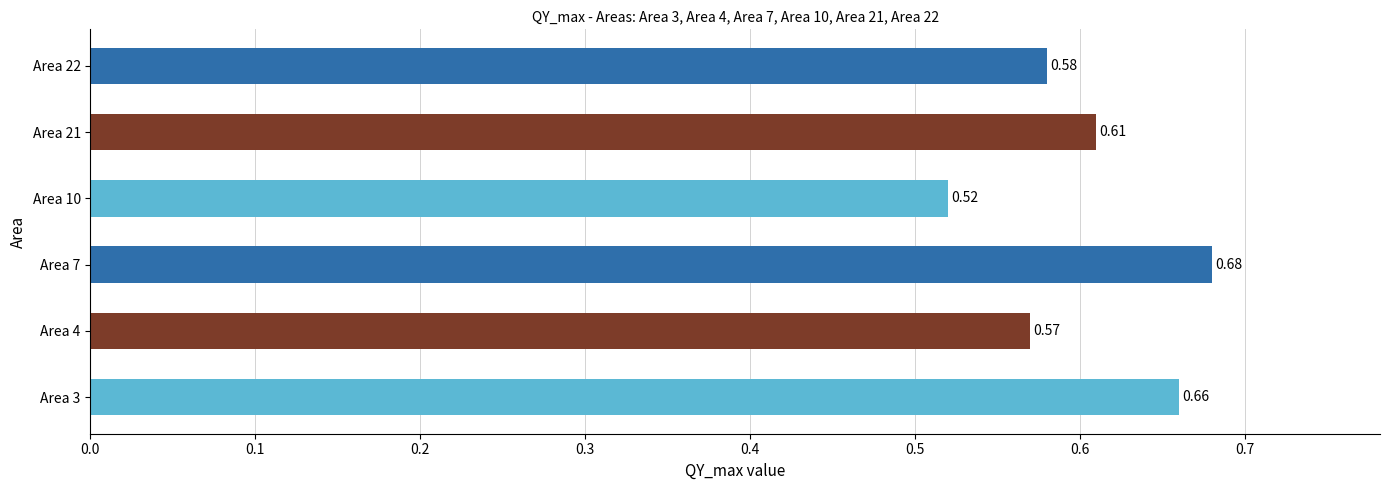

List the labels in order of value, largest first.

Area 7, Area 3, Area 21, Area 22, Area 4, Area 10